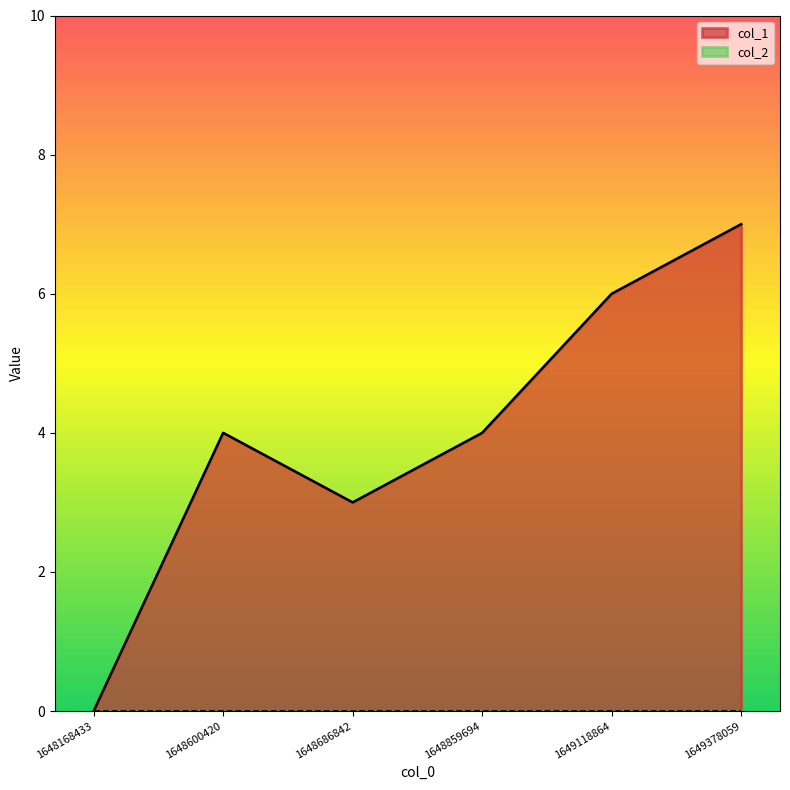

Reading left to right, transcribe all the data shown in this chart.

0	4	3	4	6	7